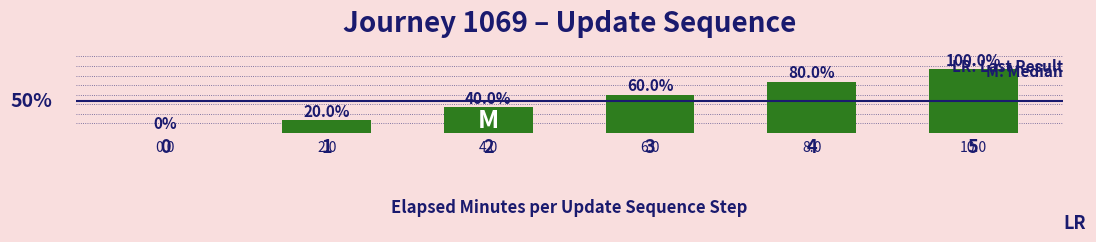

How many positive values are there?

5